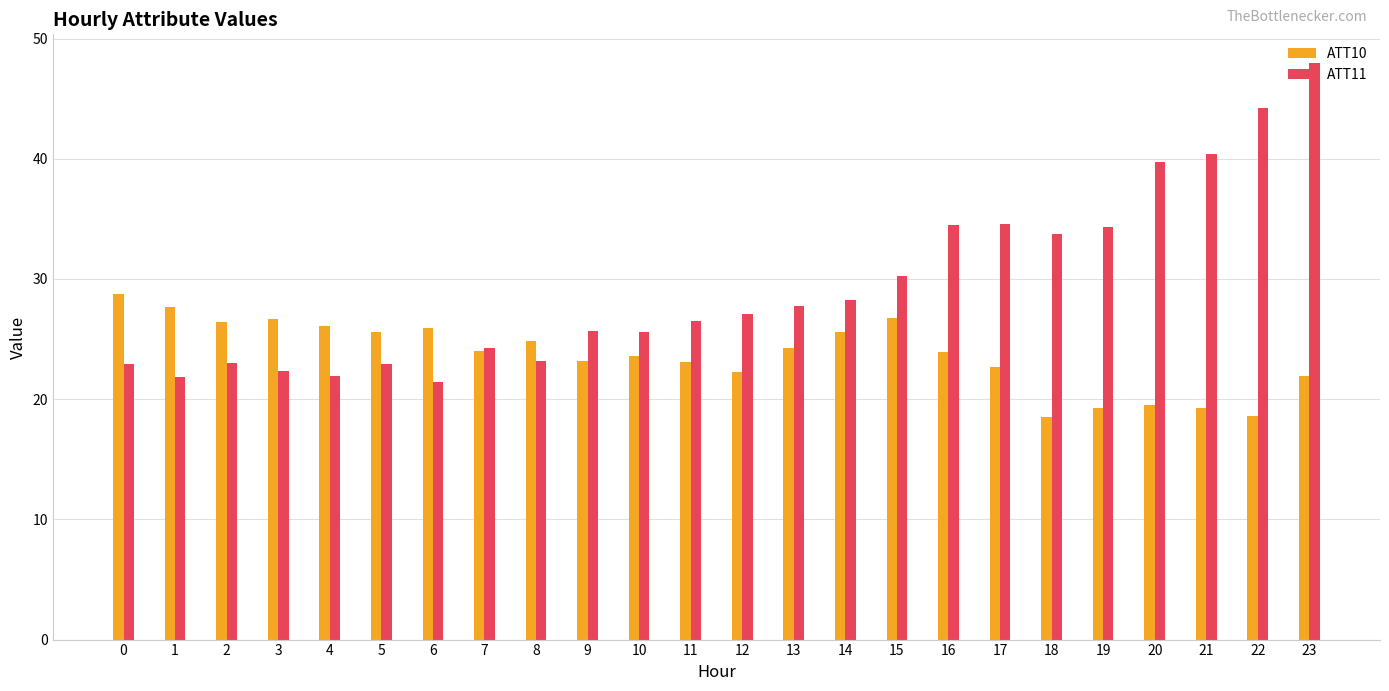

What is the difference between the maximum and minimum values in the ATT10 series?

10.2